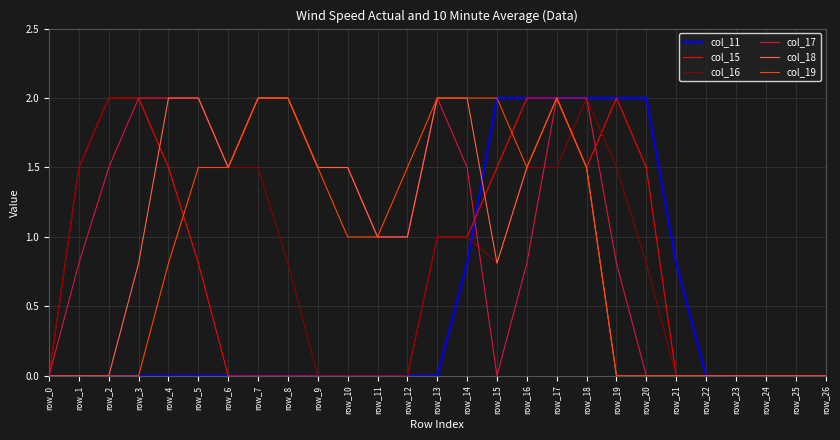

The col_17 series shows -1.0 at row_21. True or false?

False